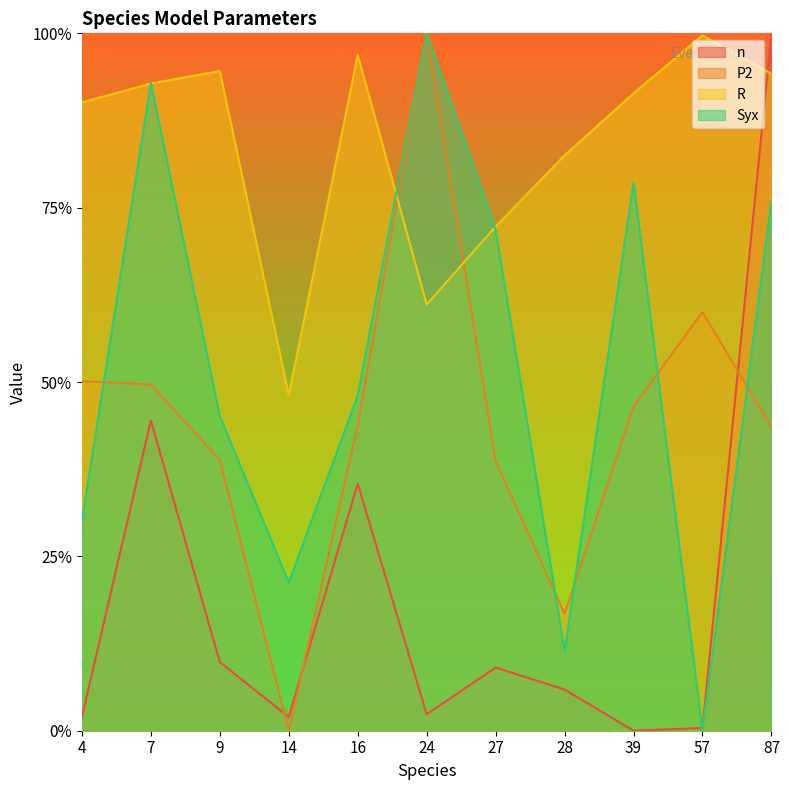

Is it true that Syx equals 0.4 at 7?

False